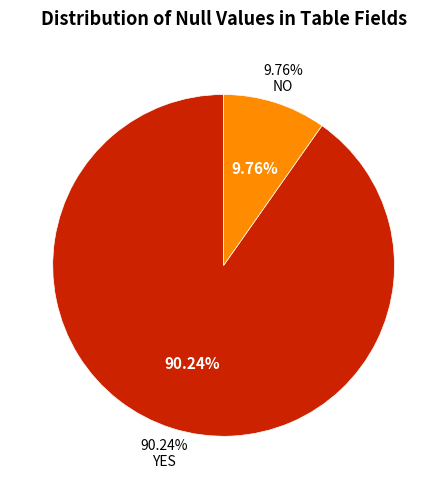

Which category has the smallest portion of the pie?

NO